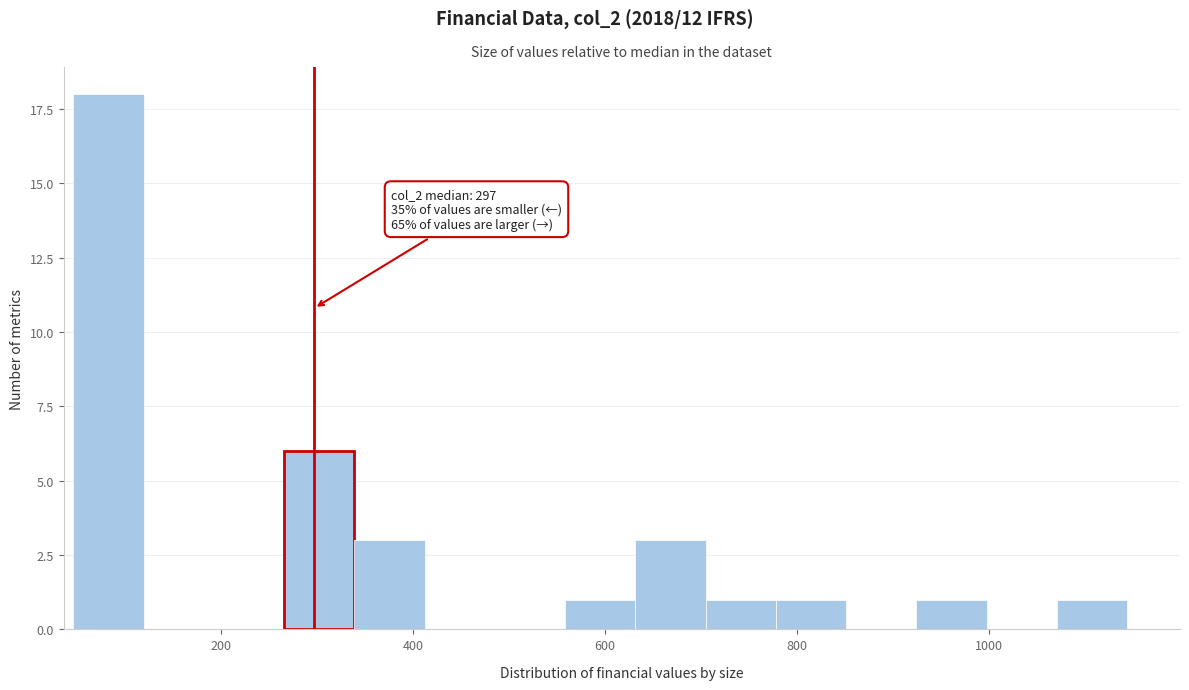

Around what value on the x-axis is the tallest bar? Give the approximate position of its centre, as read against the axis.

80